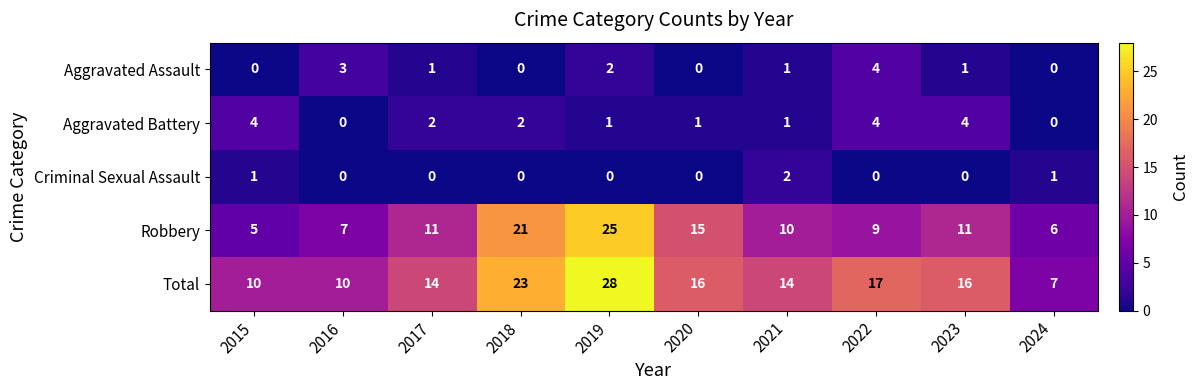

What is the total value across all series at 2024?

14